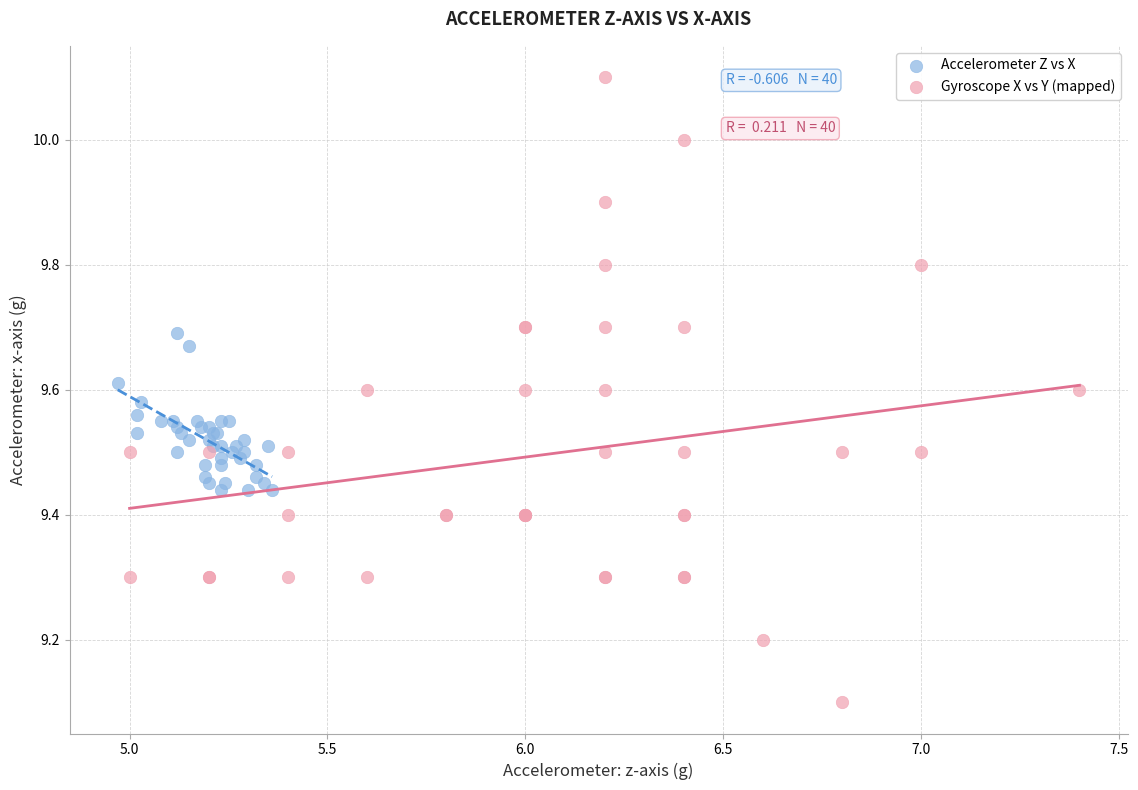

Which series contains the lowest Y value?

Gyroscope X vs Y (mapped)